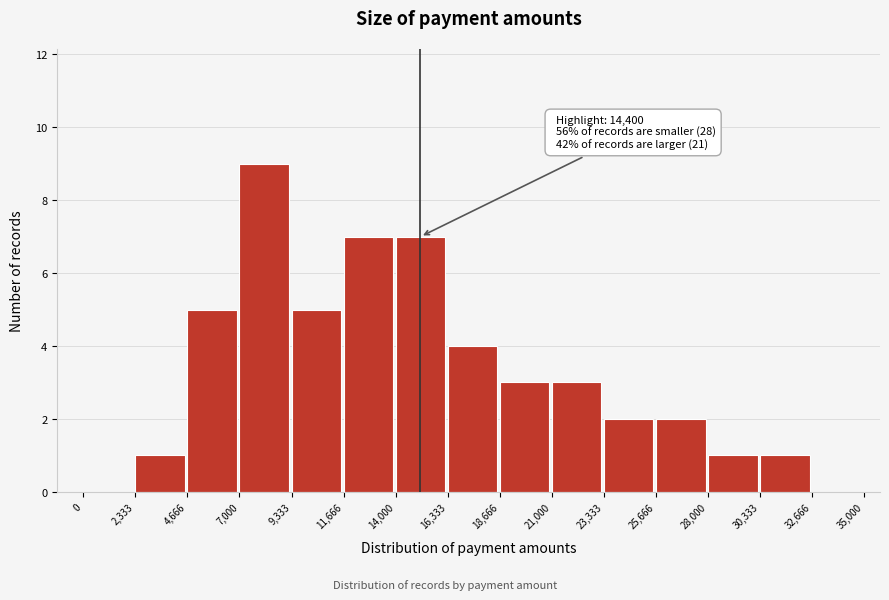

Which range on the x-axis has the tallest bar?

7,000 to 9,333